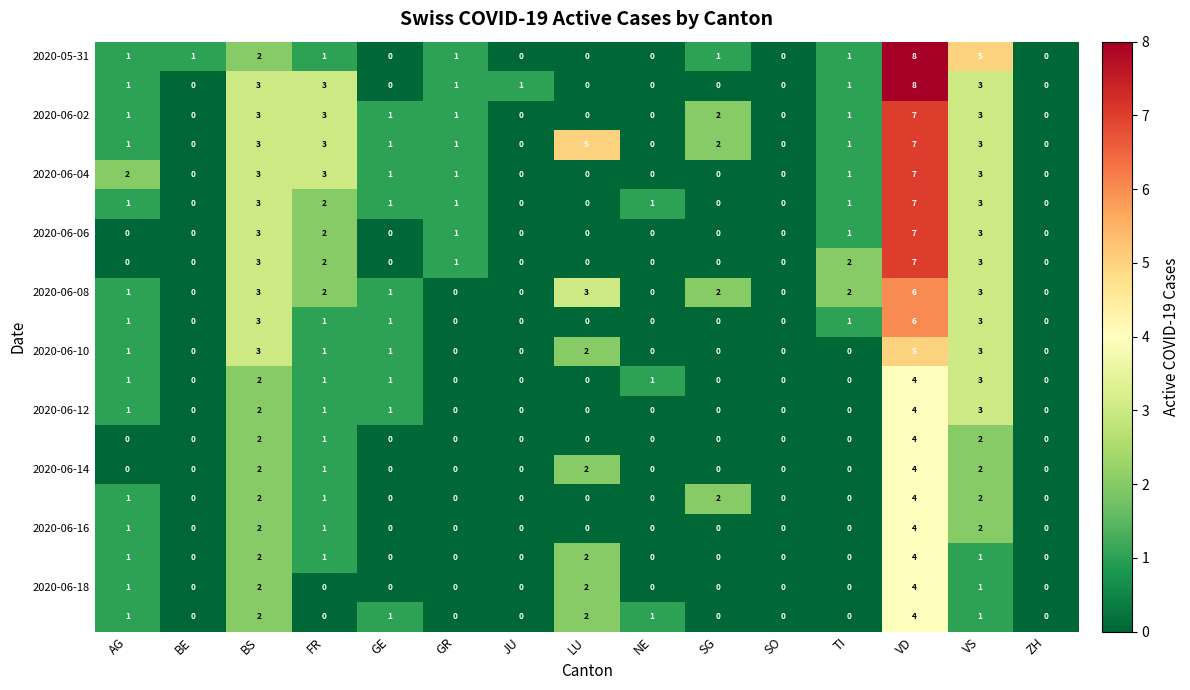

What is the maximum value shown in the chart?

8